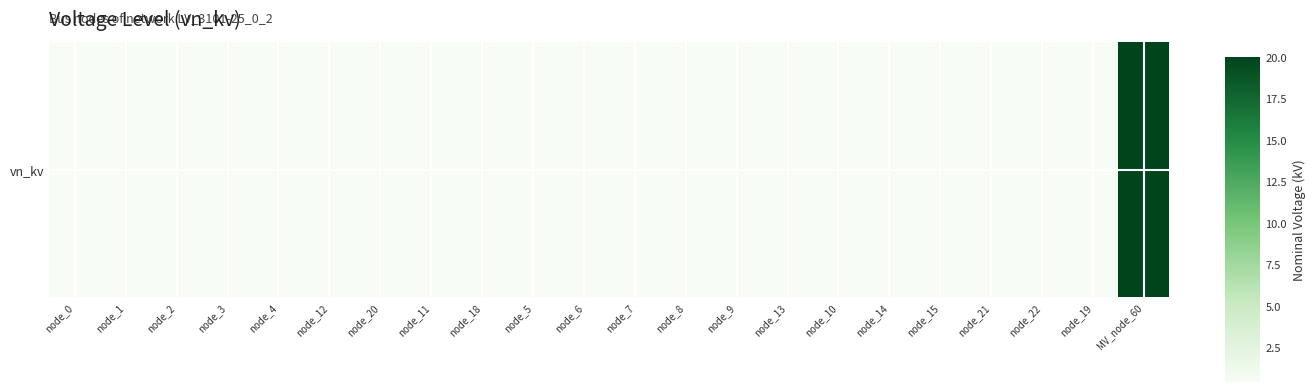

Rank the categories by value from lowest to highest.

node_0, node_1, node_2, node_3, node_4, node_12, node_20, node_11, node_18, node_5, node_6, node_7, node_8, node_9, node_13, node_10, node_14, node_15, node_21, node_22, node_19, MV_node_60